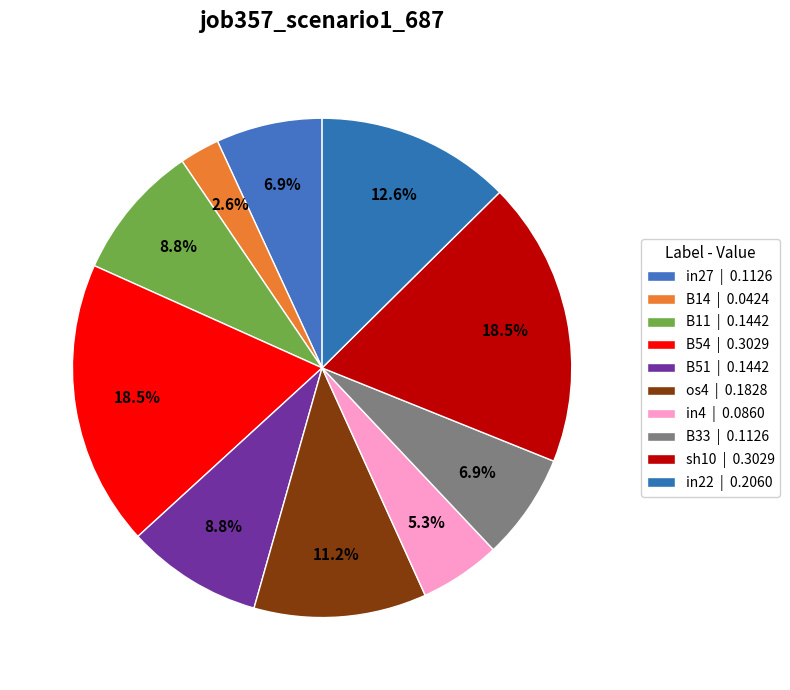

To the nearest percent, what portion does in22 represent?

13%